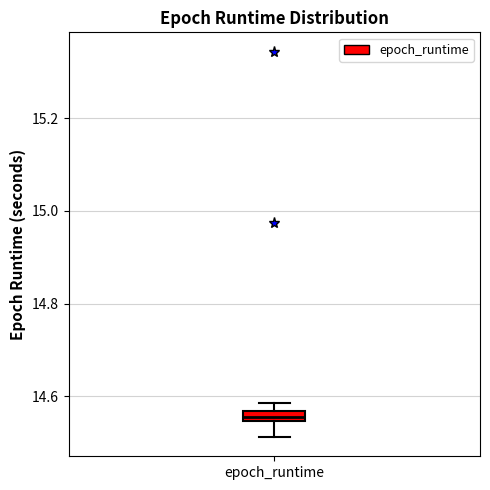

Where does the lower whisker of the box for epoch_runtime end on the y-axis? The values are not printed on the chart, so give them approximately, as read against the axis.

14.52